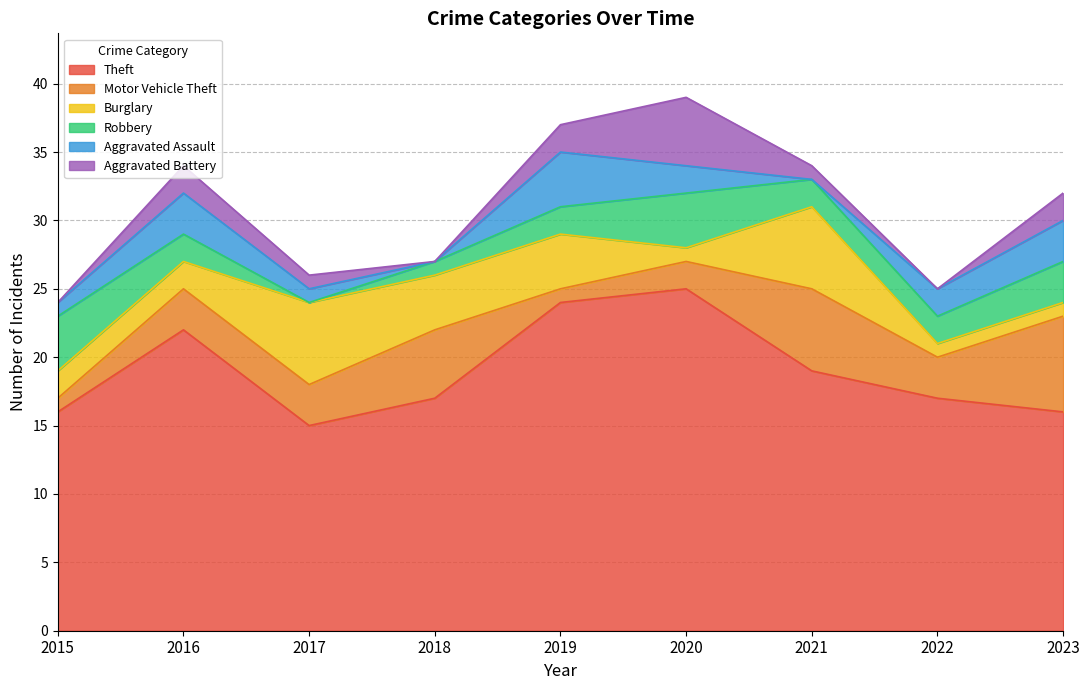

What is the greatest value displayed?

25